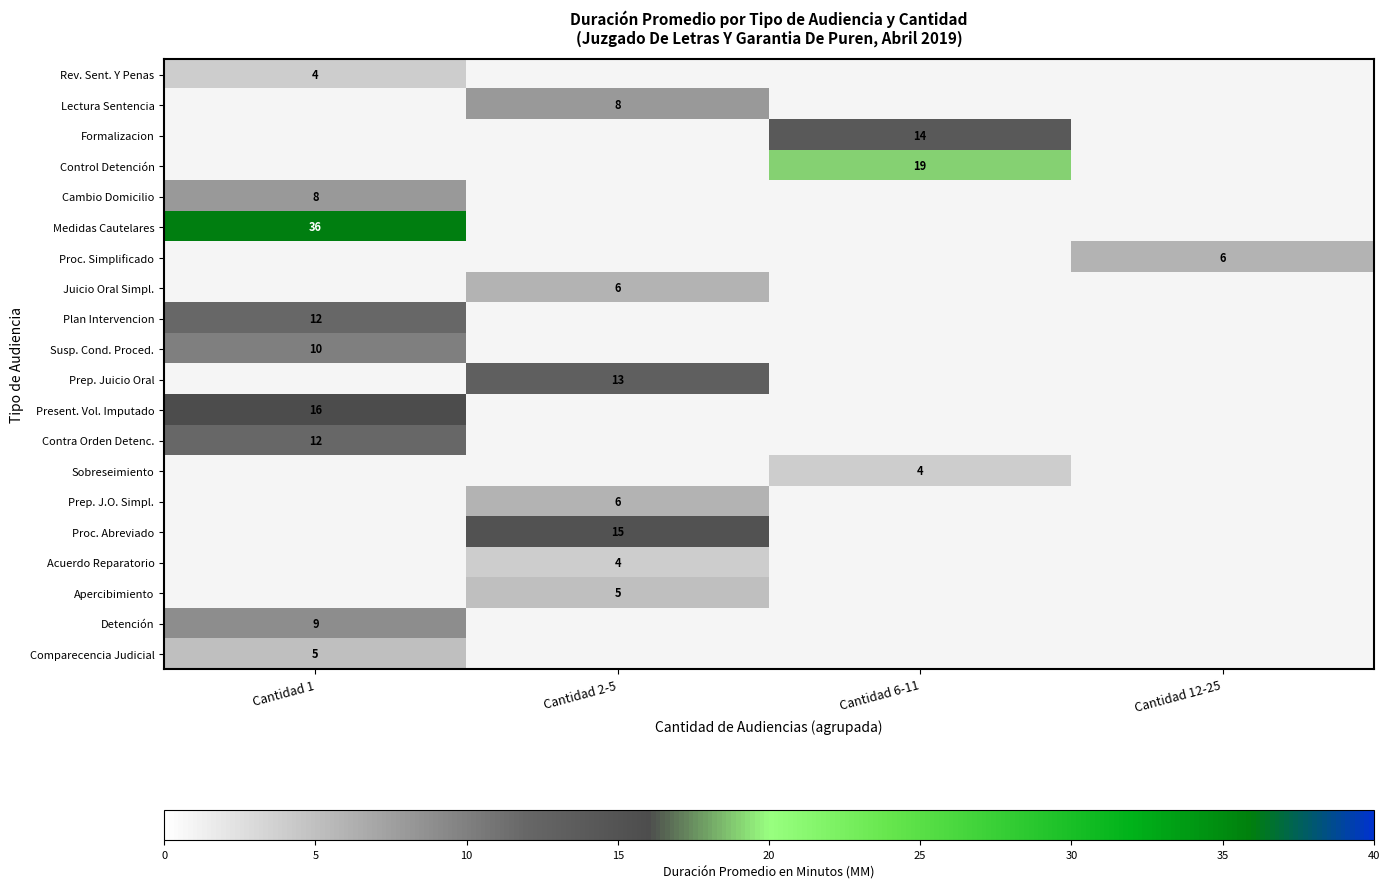

True or false: Apercibimiento has a value of 9 at Cantidad 2-5.

False